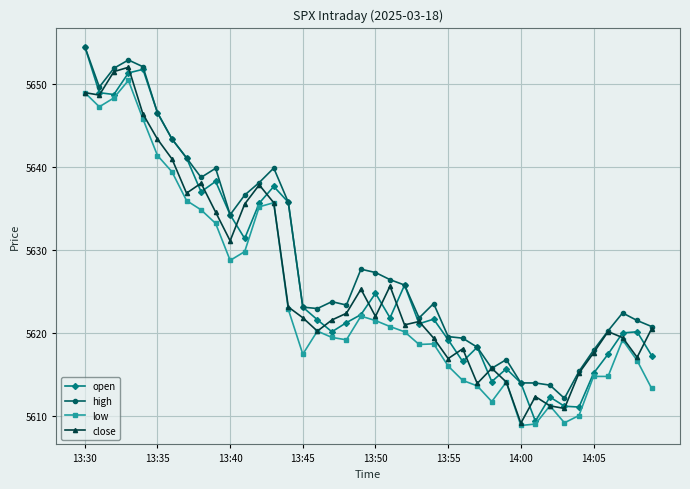

What is the minimum value shown in the chart?

5608.9